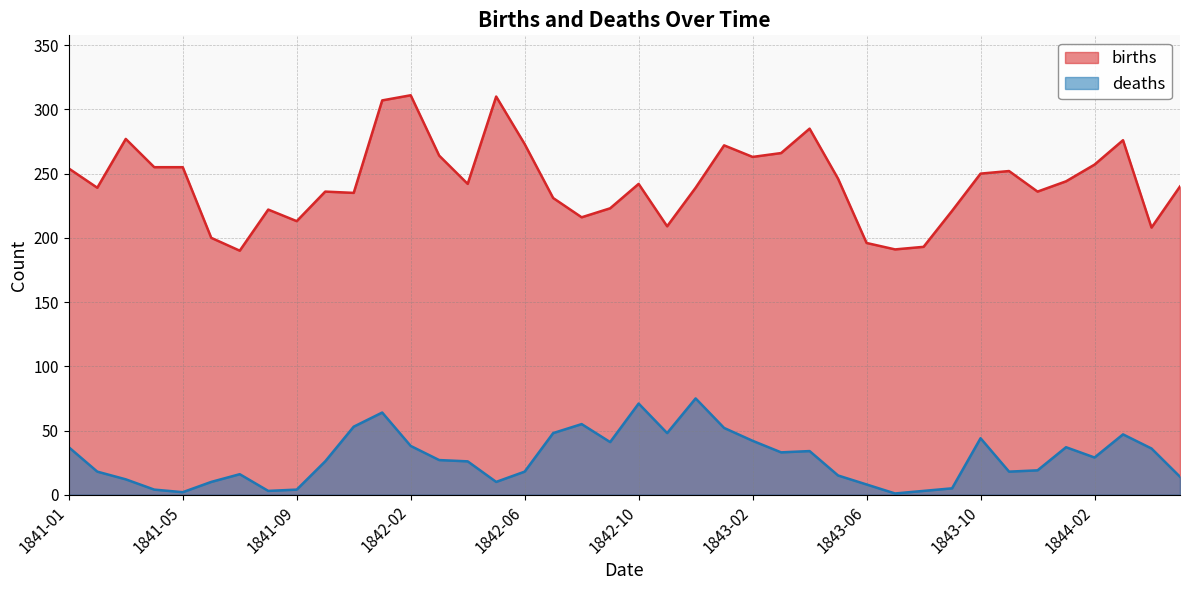

How many data points does each series have?

40